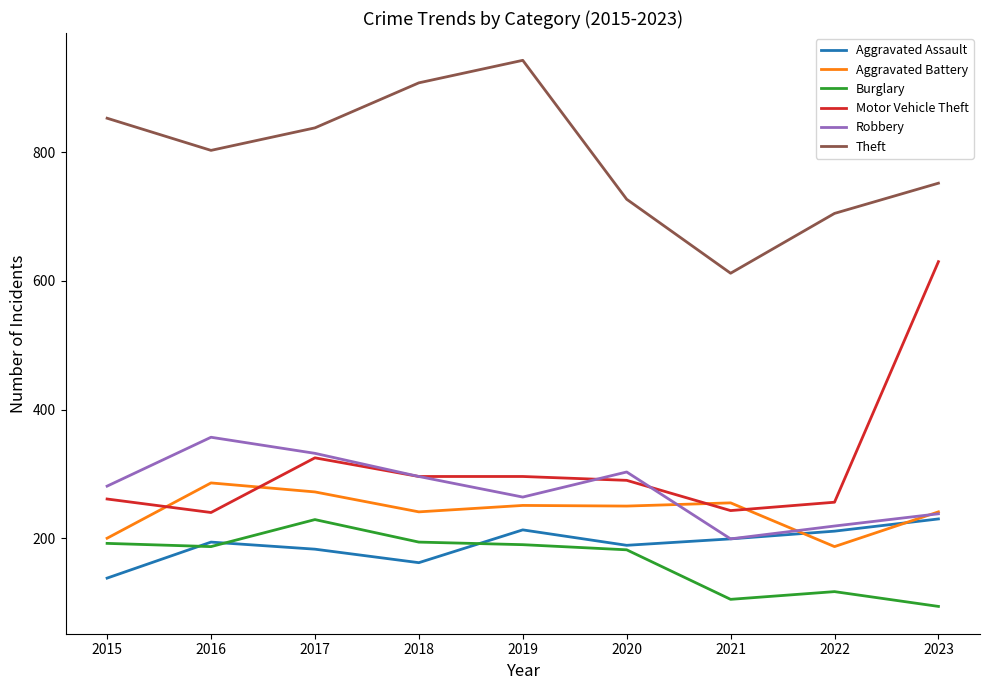

Which label corresponds to the largest value in the chart?

2019